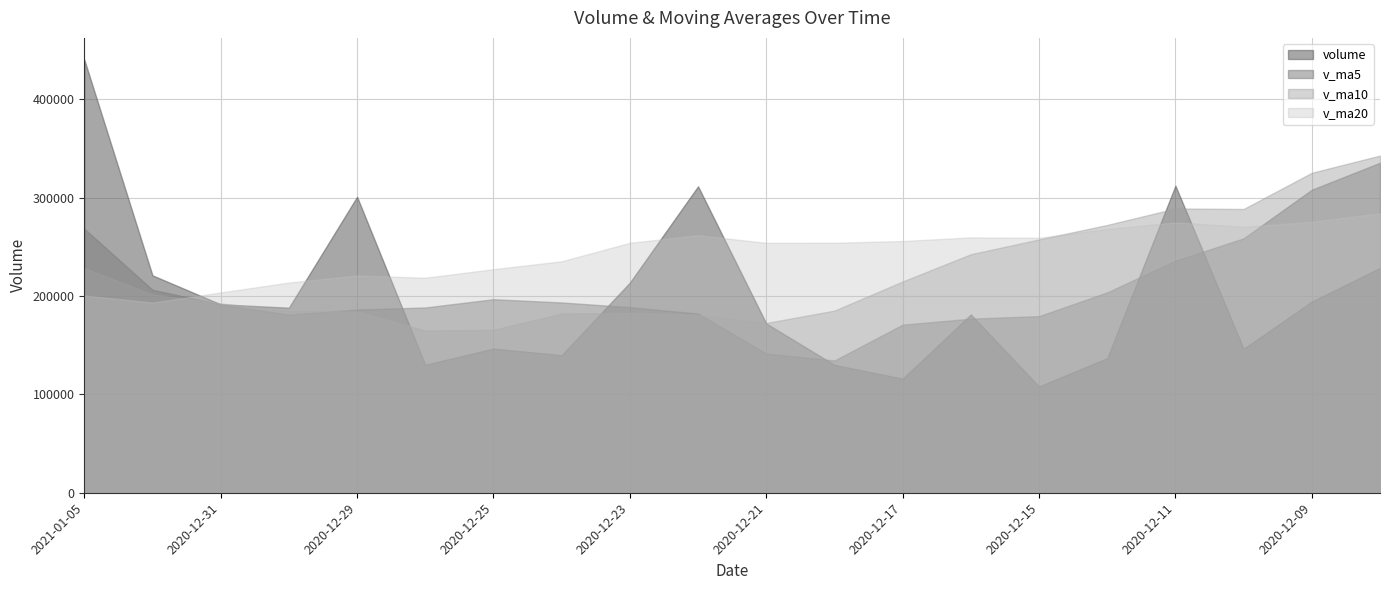

How many categories are shown in the chart?

20